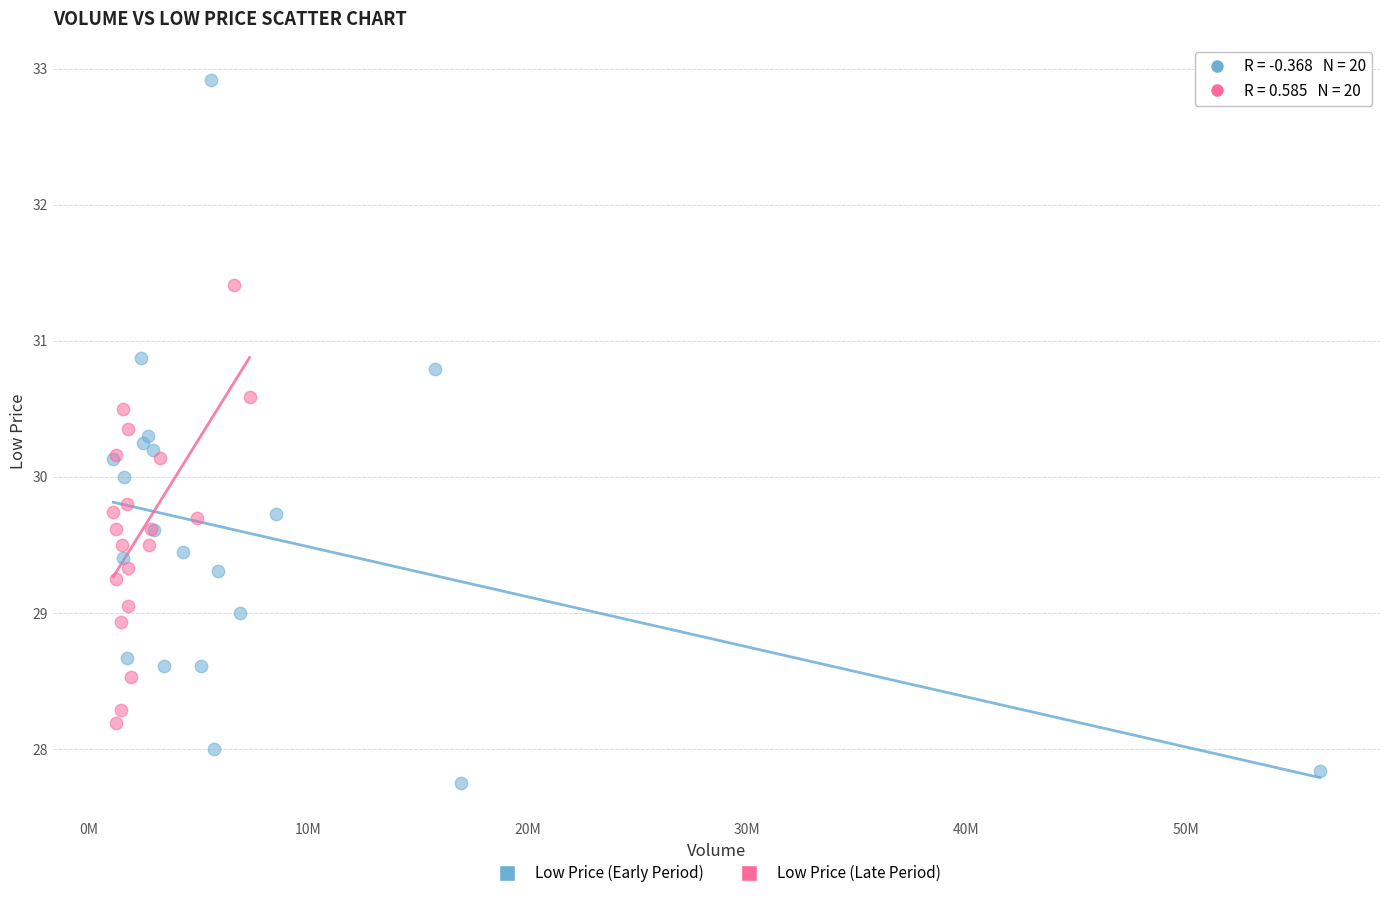

Which series reaches the minimum Y coordinate?

Low Price (Early Period)